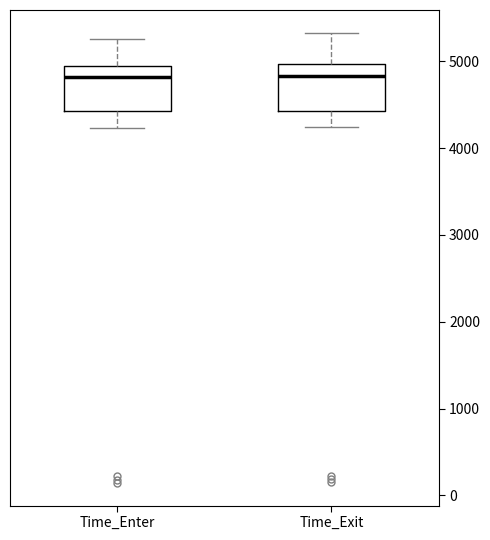

Where does the upper whisker of the box for Time_Exit end on the y-axis? The values are not printed on the chart, so give them approximately, as read against the axis.

5300